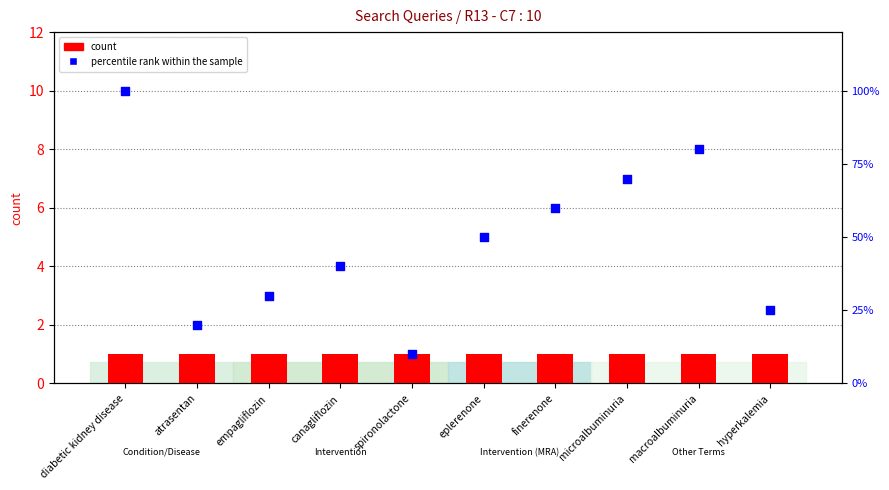

What is the total value across all series at spironolactone?

11